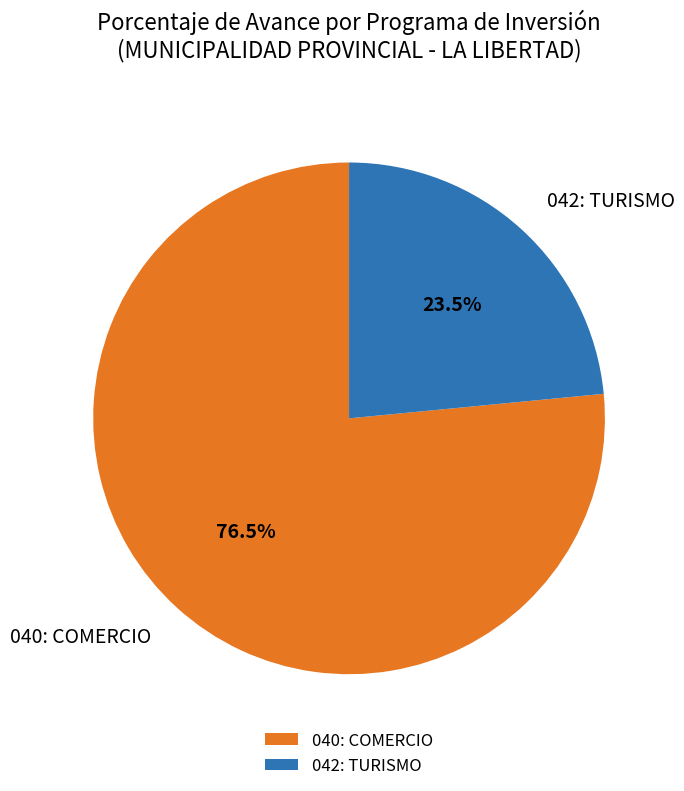

Is the sum of 042: TURISMO and 040: COMERCIO greater than half?

Yes